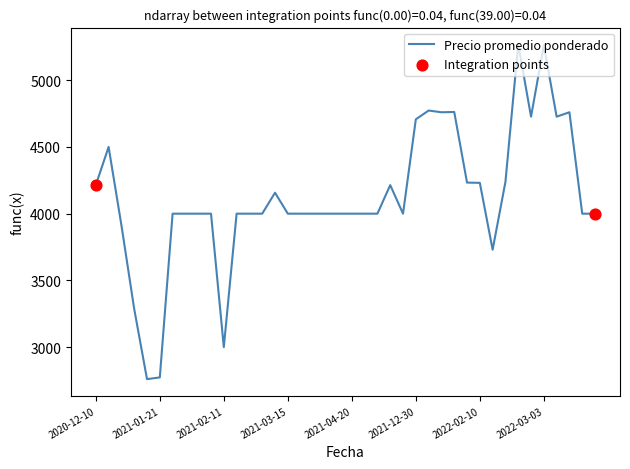

What is the greatest value displayed?

5269